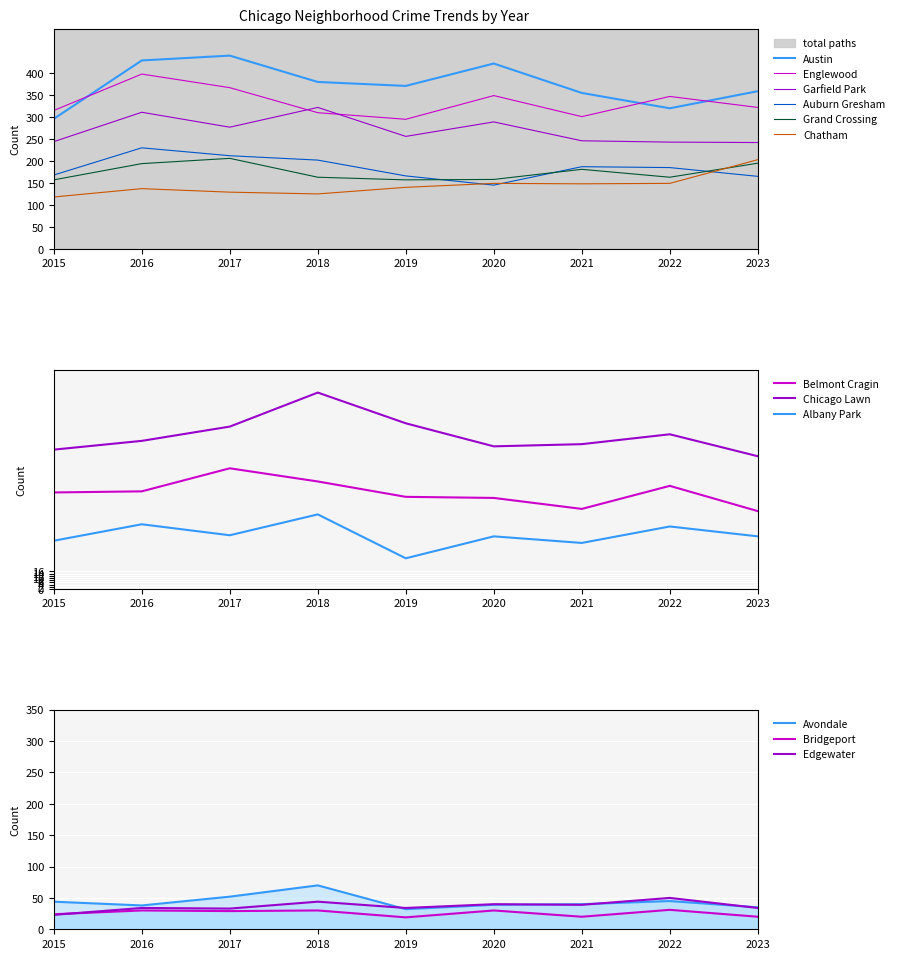

Between 2021 and 2022, which series saw the biggest shift?

Englewood